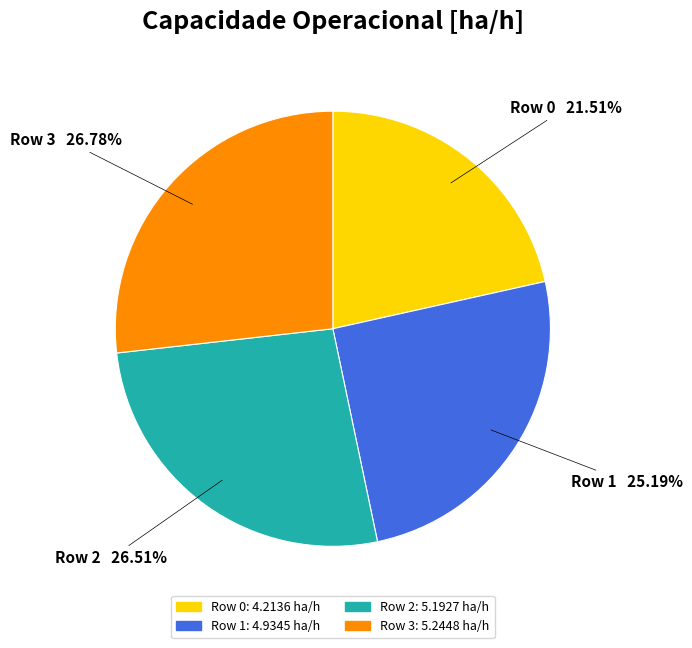

Which category has the smallest portion of the pie?

Row 0